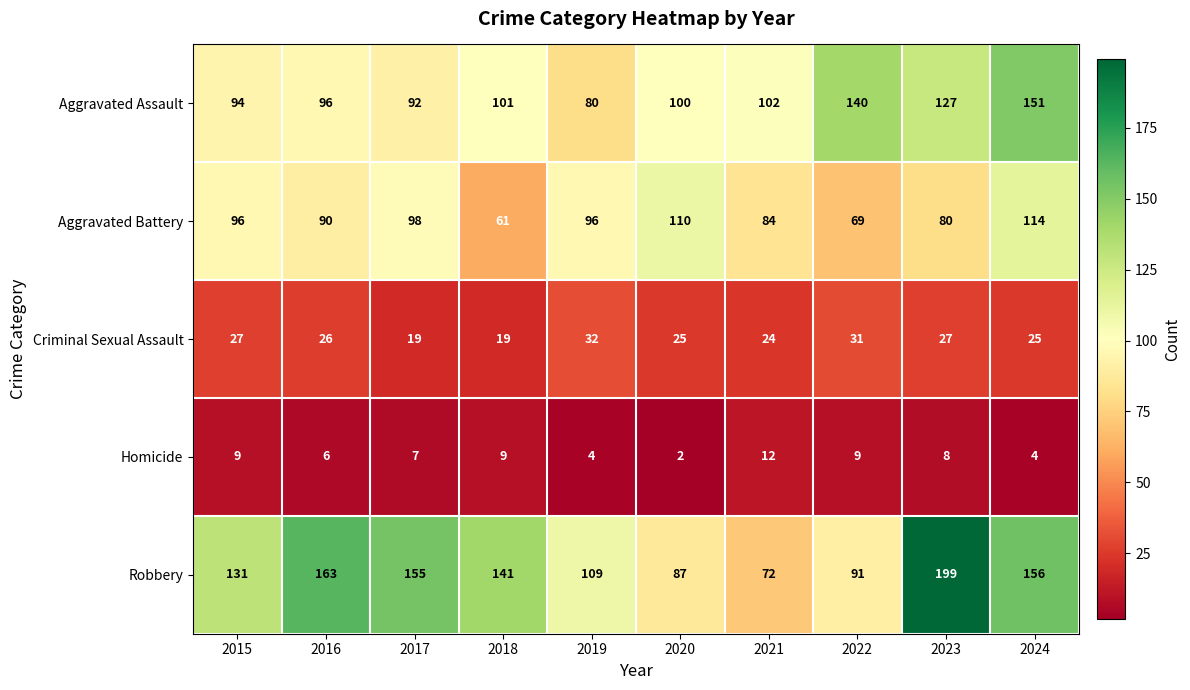

What is the minimum value shown in the chart?

2